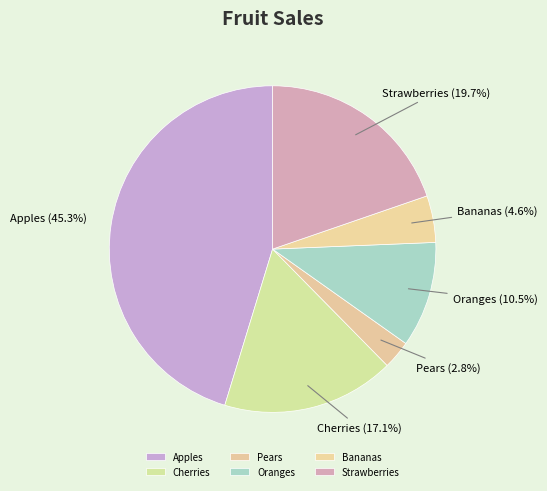

Count the number of slices in the pie.

6